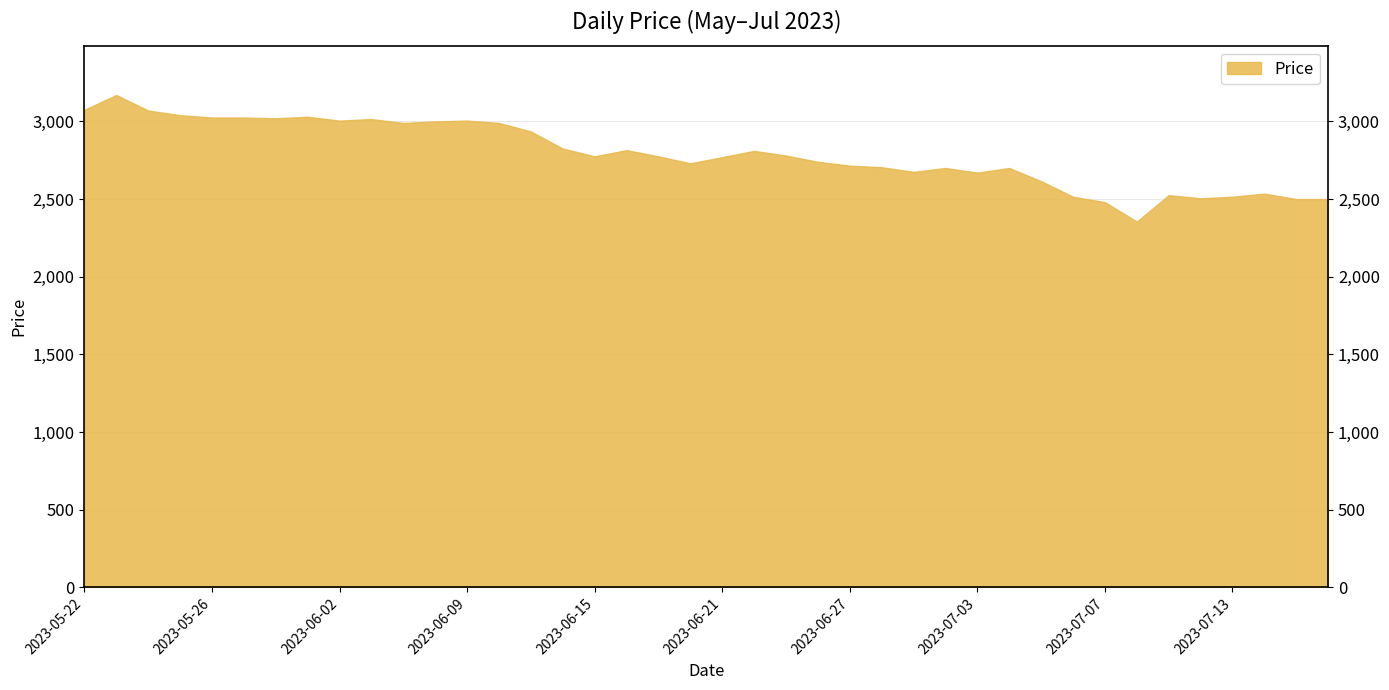

What is the difference between the maximum and minimum values?

815